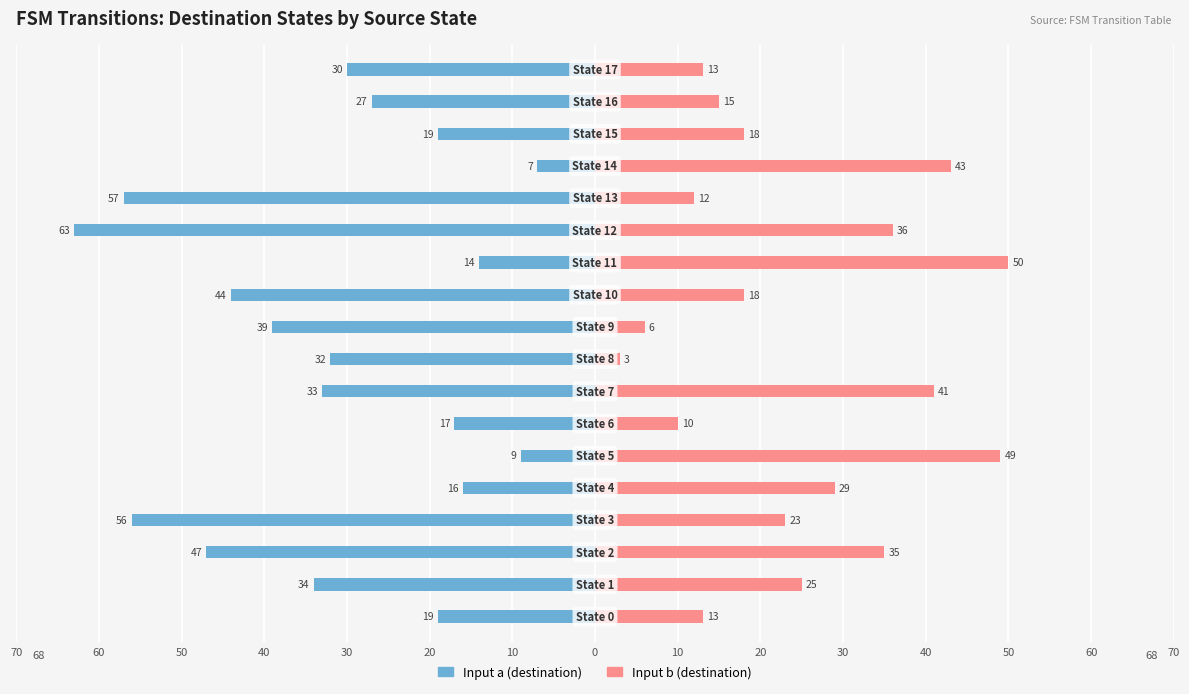

Is the value of Input a at 50 greater than the value of Input b at 30?

No